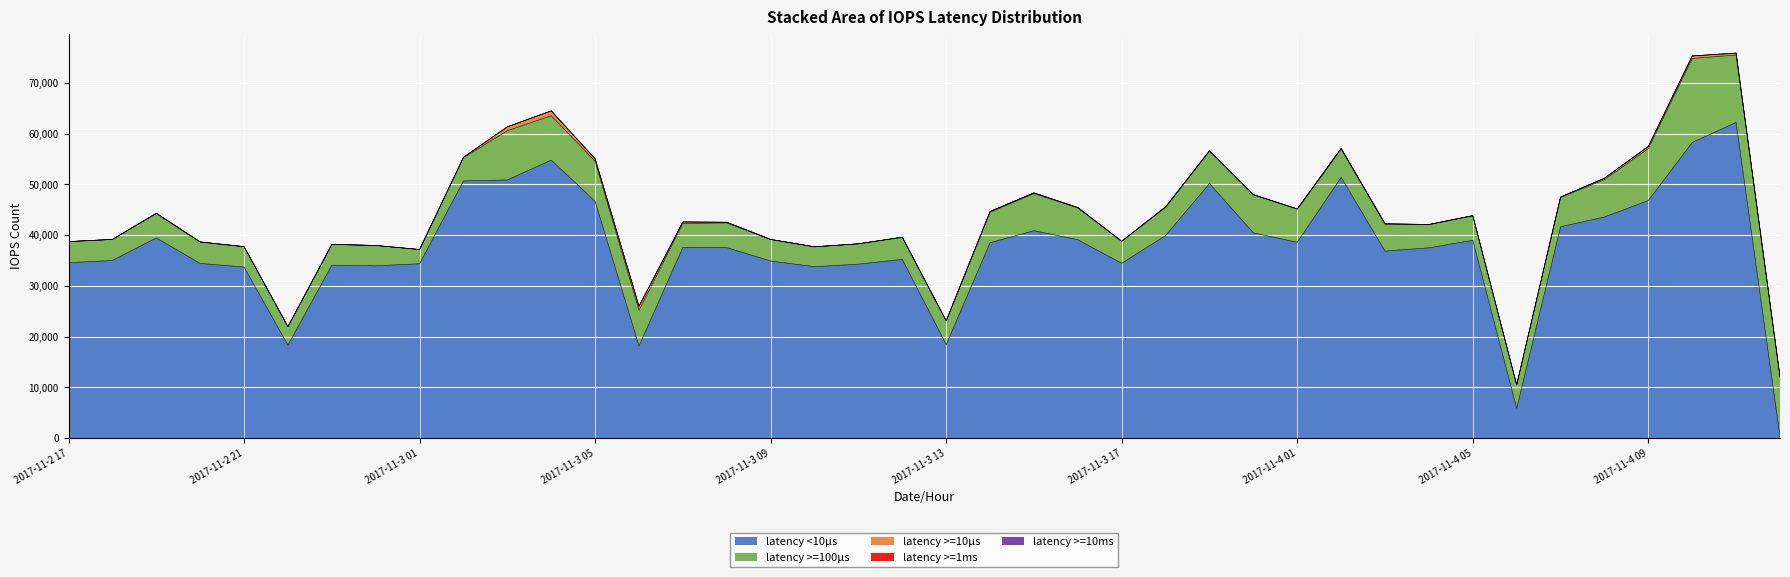

Count the number of data series in this chart.

5